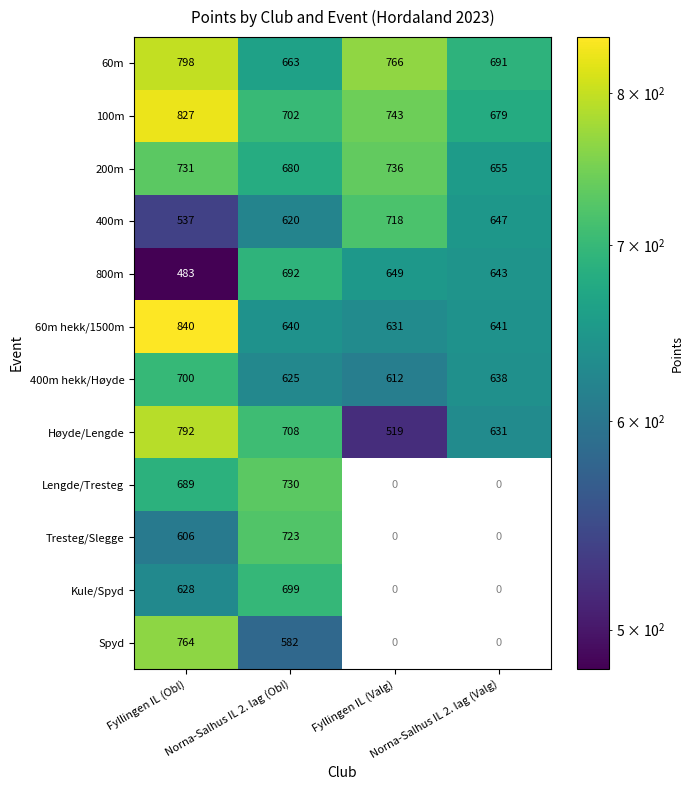

What is the difference between the maximum and minimum values in the 400m series?

181